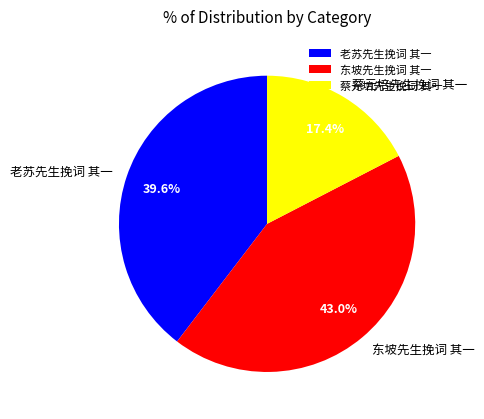

Count the number of slices in the pie.

3